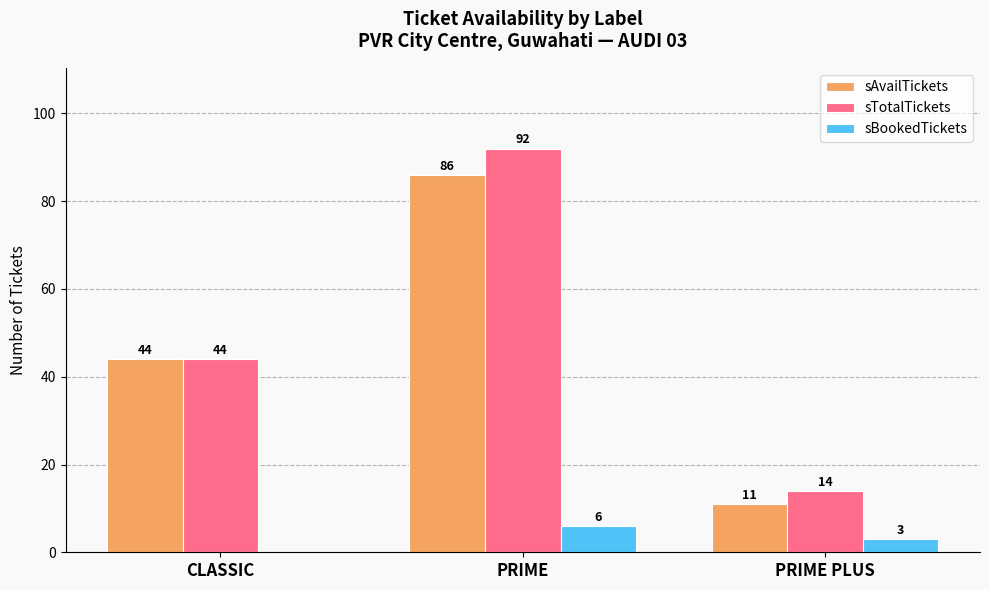

Reading right to left, list all the values displayed in this chart.

sAvailTickets: 11	86	44
sTotalTickets: 14	92	44
sBookedTickets: 3	6	0